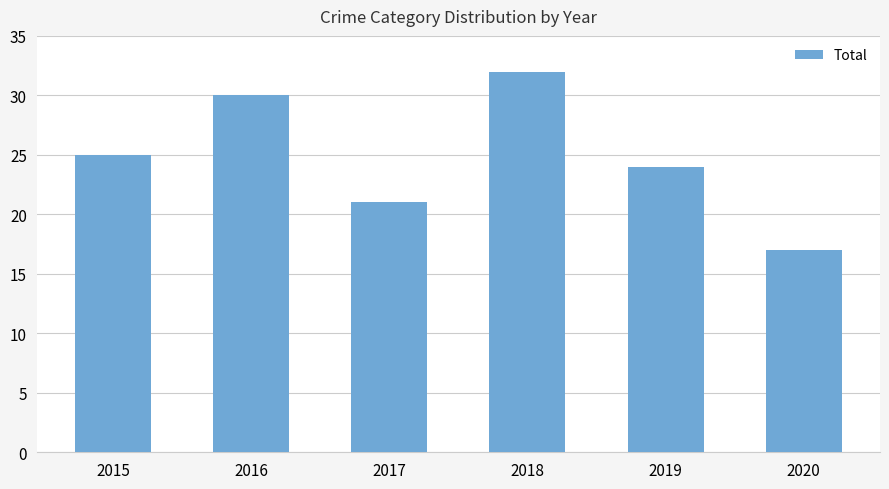

List the labels in order of value, largest first.

2018, 2016, 2015, 2019, 2017, 2020